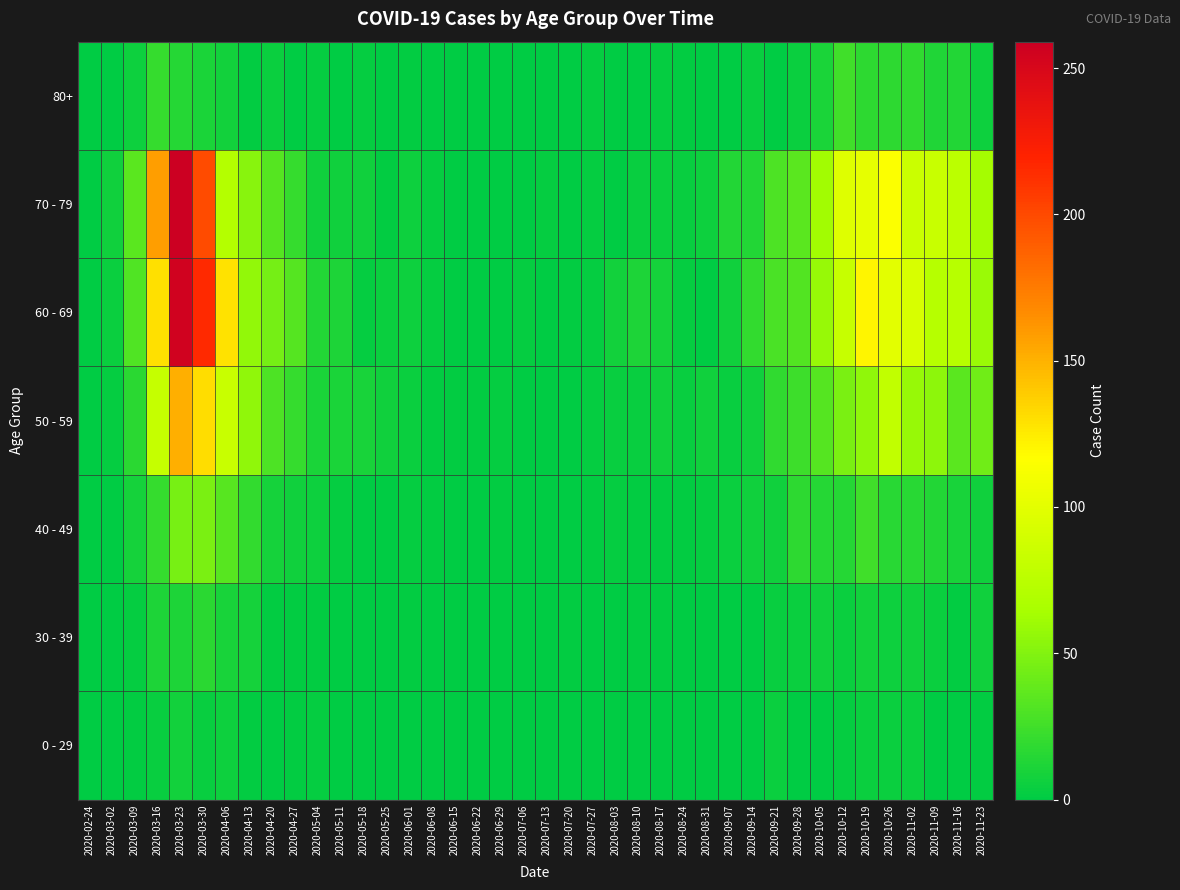

What is the total value across all series at 2020-06-08?

10